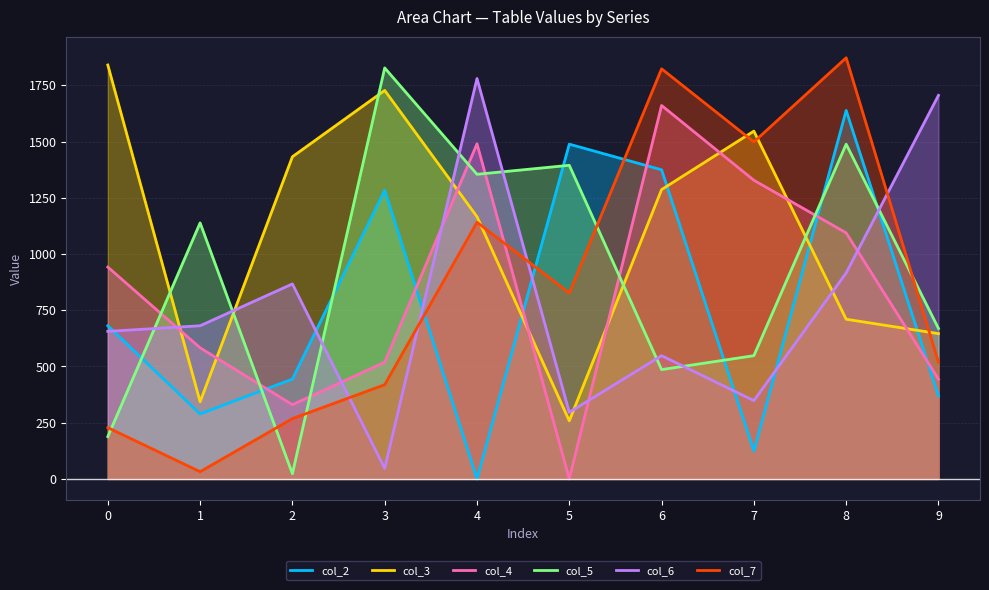

Rank the categories by col_2 value from highest to lowest.

8, 5, 6, 3, 0, 2, 9, 1, 7, 4